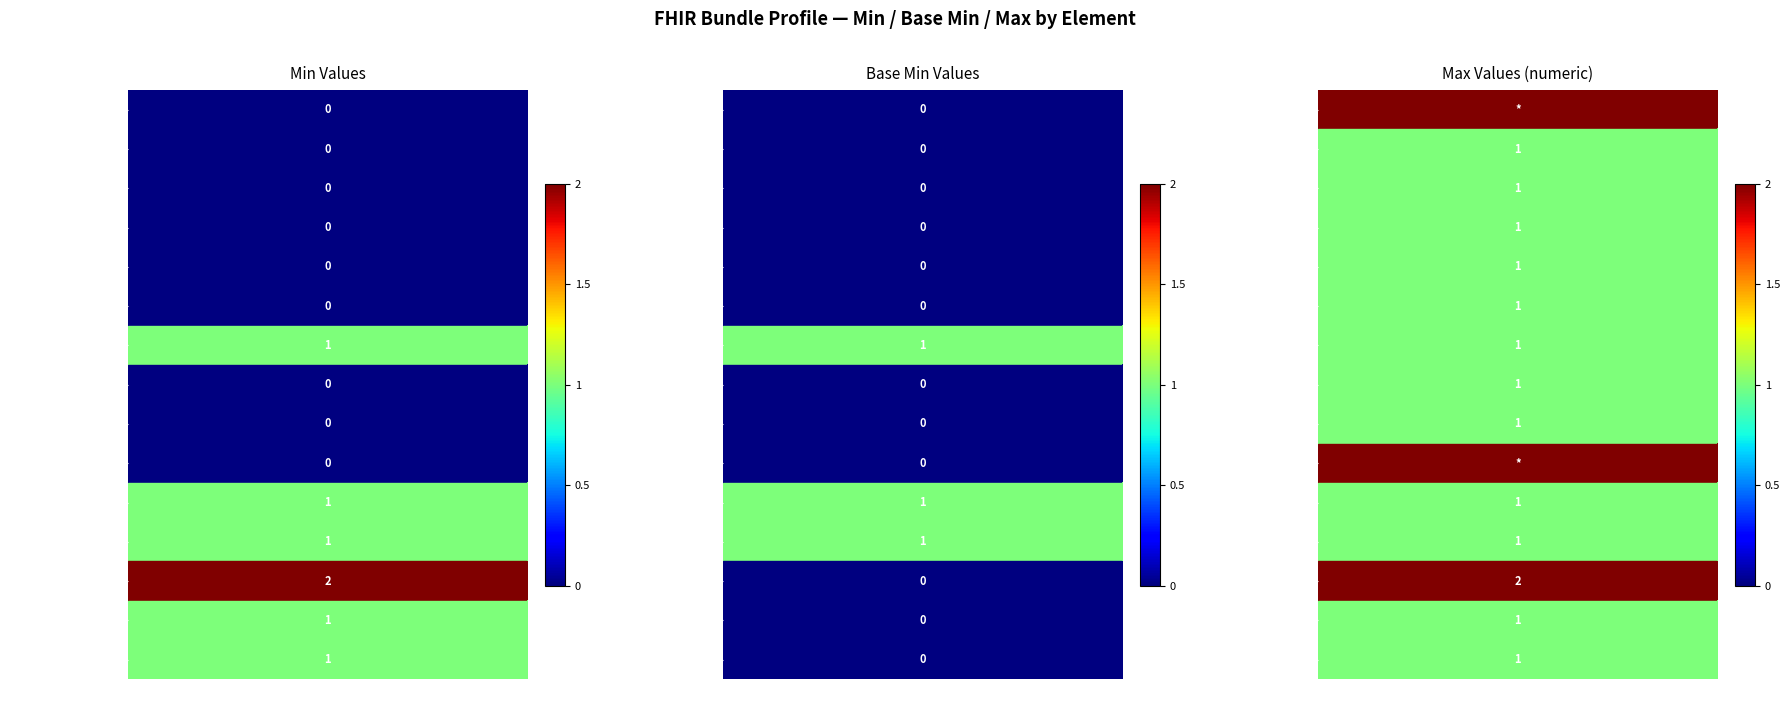

Reading right to left, transcribe all the data shown in this chart.

Min: Bundle.entry.resource=1	Bundle.entry.fullUrl=1	Bundle.entry=2	Bundle.link.url=1	Bundle.link.relation=1	Bundle.link=0	Bundle.total=0	Bundle.timestamp=0	Bundle.type=1	Bundle.identifier=0	Bundle.language=0	Bundle.implicitRules=0	Bundle.meta=0	Bundle.id=0	Bundle=0
Base Min: Bundle.entry.resource=0	Bundle.entry.fullUrl=0	Bundle.entry=0	Bundle.link.url=1	Bundle.link.relation=1	Bundle.link=0	Bundle.total=0	Bundle.timestamp=0	Bundle.type=1	Bundle.identifier=0	Bundle.language=0	Bundle.implicitRules=0	Bundle.meta=0	Bundle.id=0	Bundle=0
Max (numeric): Bundle.entry.resource=1	Bundle.entry.fullUrl=1	Bundle.entry=2	Bundle.link.url=1	Bundle.link.relation=1	Bundle.link=99	Bundle.total=1	Bundle.timestamp=1	Bundle.type=1	Bundle.identifier=1	Bundle.language=1	Bundle.implicitRules=1	Bundle.meta=1	Bundle.id=1	Bundle=99